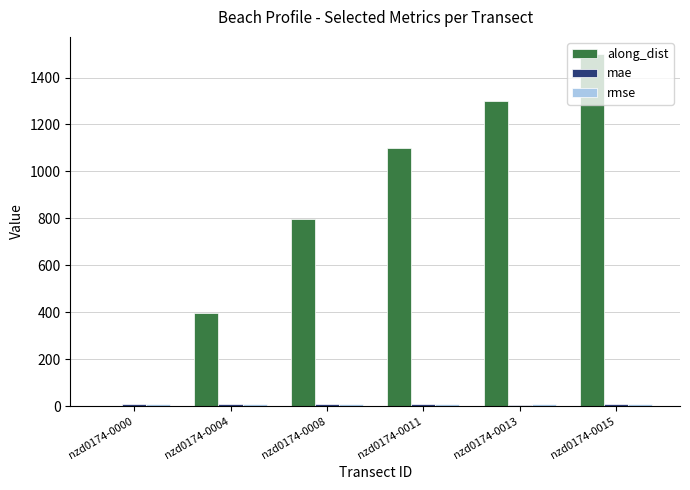

What is the total value across all series at nzd0174-0013?

1312.0